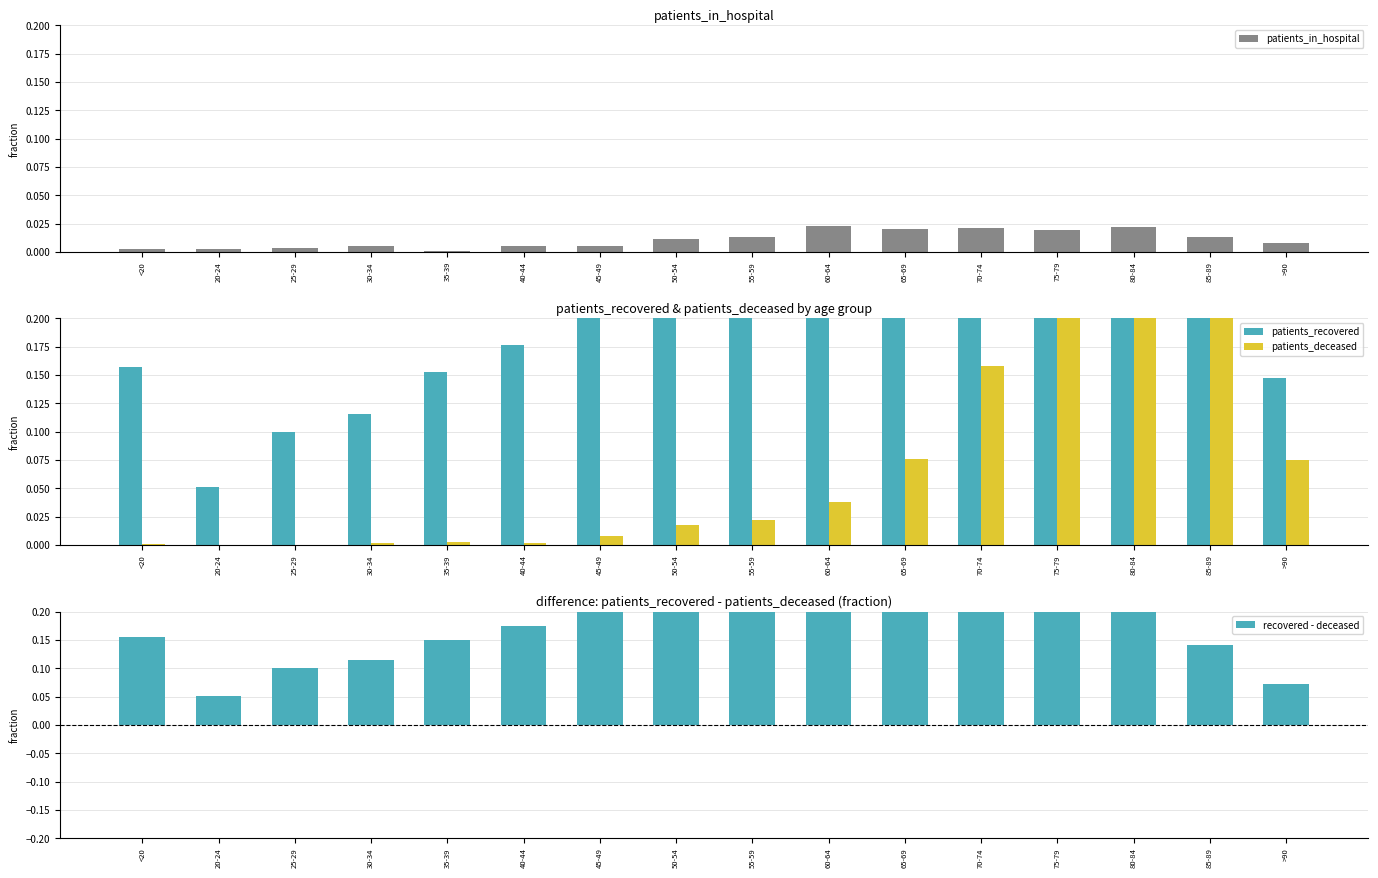

What position from the right is 80-84?

3